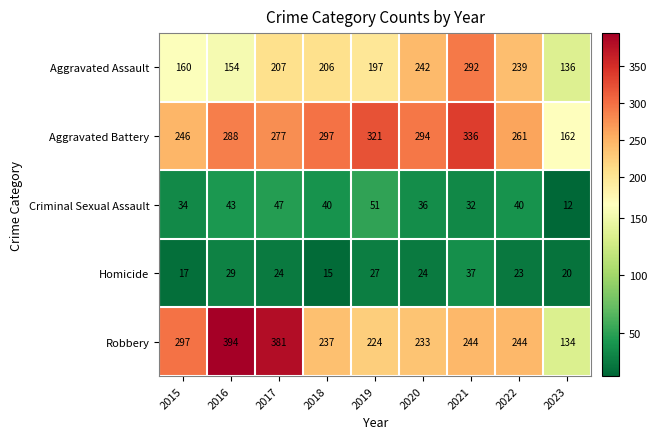

Is it true that Homicide equals 12 at 2017?

False